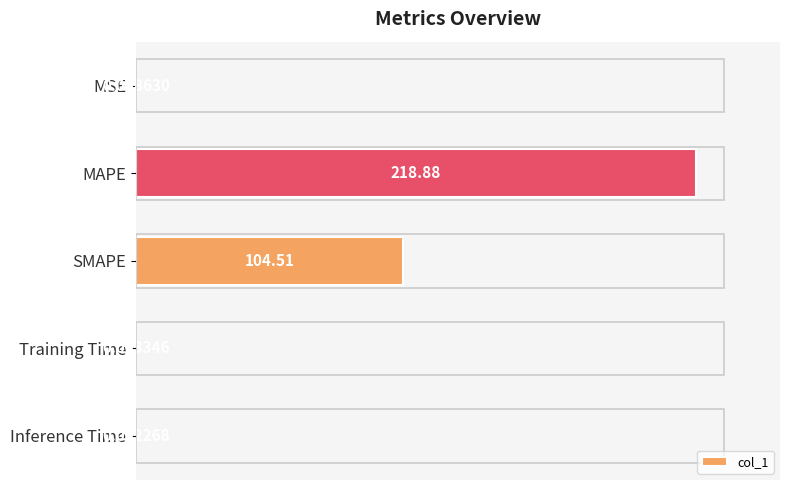

Which label corresponds to the largest value in the chart?

MAPE